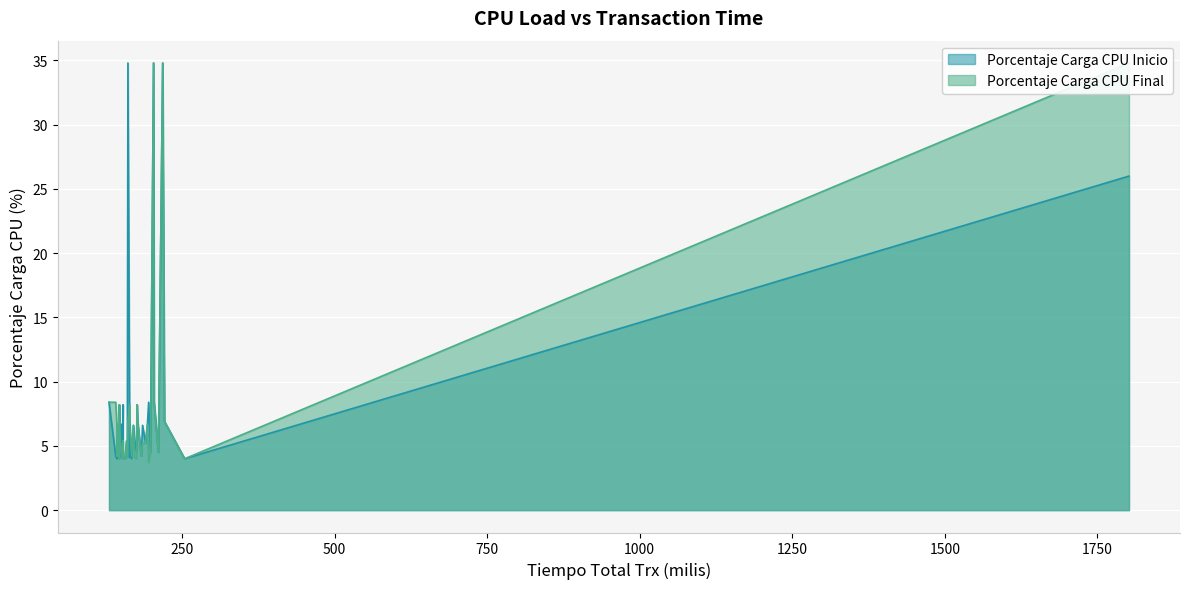

Which series changed the most between 11 and 32?

Porcentaje Carga CPU Inicio